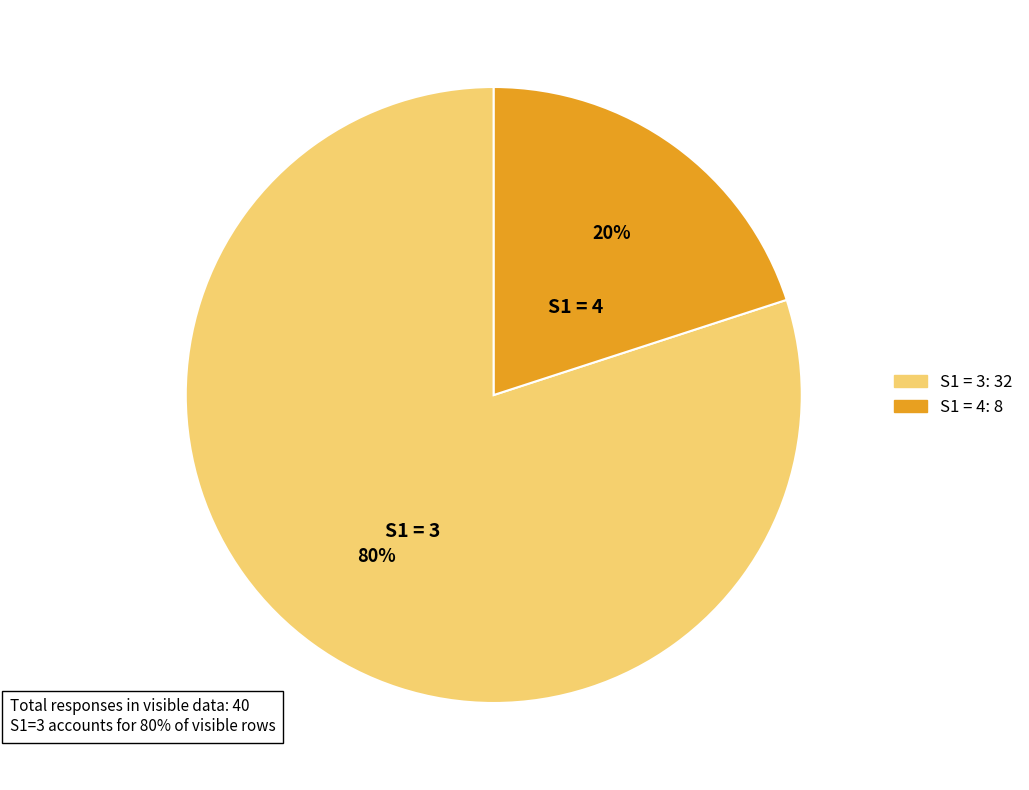

Is there a majority slice in this chart?

Yes